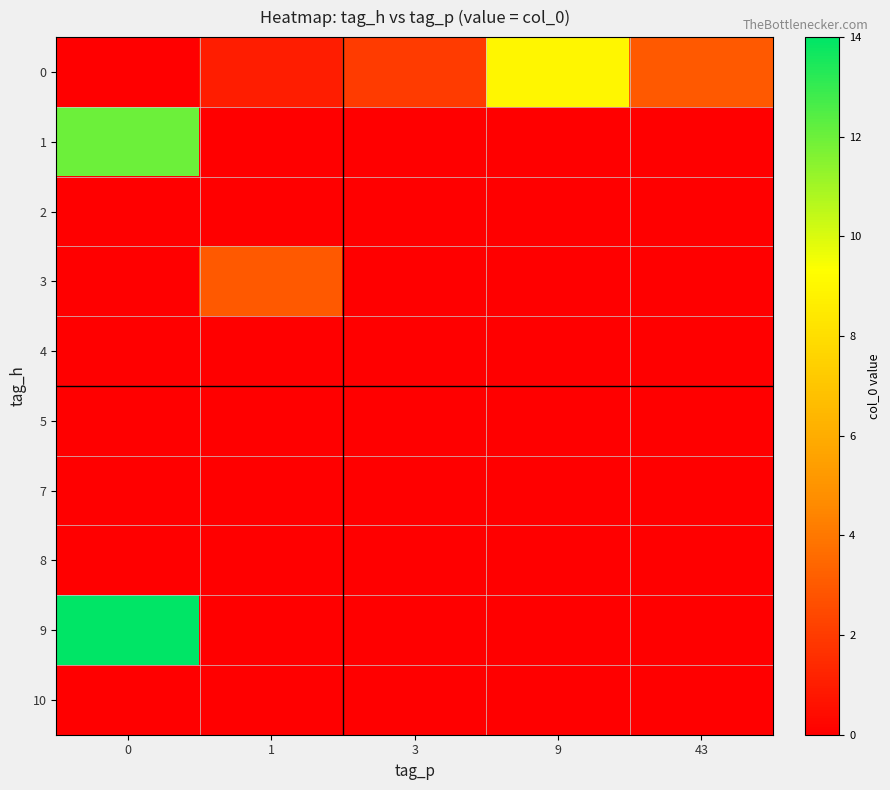

Reading right to left, list all the values displayed in this chart.

0: 43=3	9=9	3=2	1=1	0=0
1: 43=0	9=0	3=0	1=0	0=12
2: 43=0	9=0	3=0	1=0	0=0
3: 43=0	9=0	3=0	1=3	0=0
4: 43=0	9=0	3=0	1=0	0=0
5: 43=0	9=0	3=0	1=0	0=0
7: 43=0	9=0	3=0	1=0	0=0
8: 43=0	9=0	3=0	1=0	0=0
9: 43=0	9=0	3=0	1=0	0=14
10: 43=0	9=0	3=0	1=0	0=0